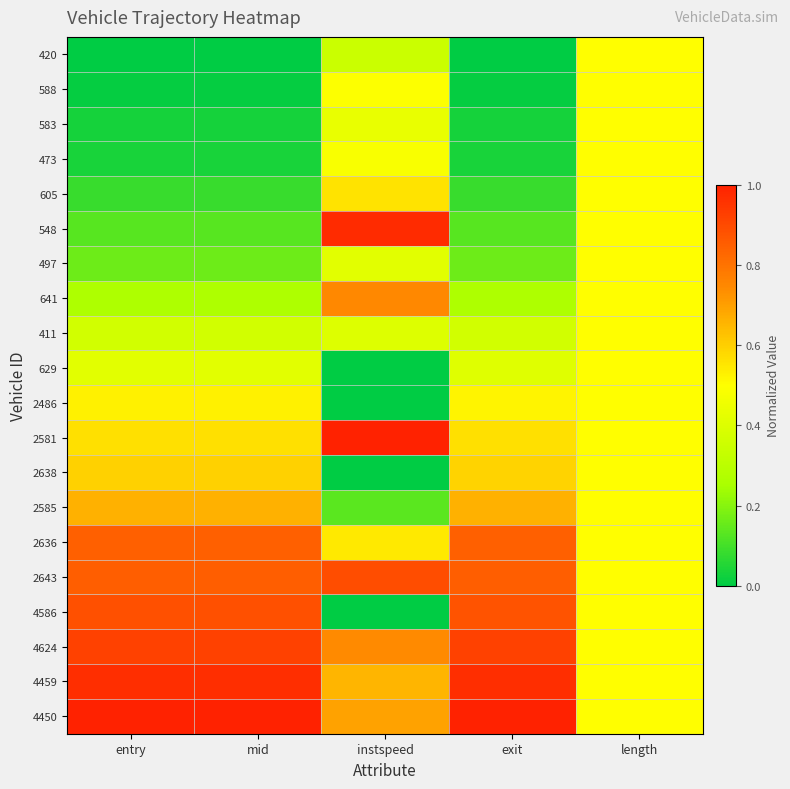

Rank the series at entry from highest to lowest value.

4450, 4459, 4624, 4586, 2643, 2636, 2585, 2638, 2581, 2486, 629, 411, 641, 497, 548, 605, 473, 583, 588, 420